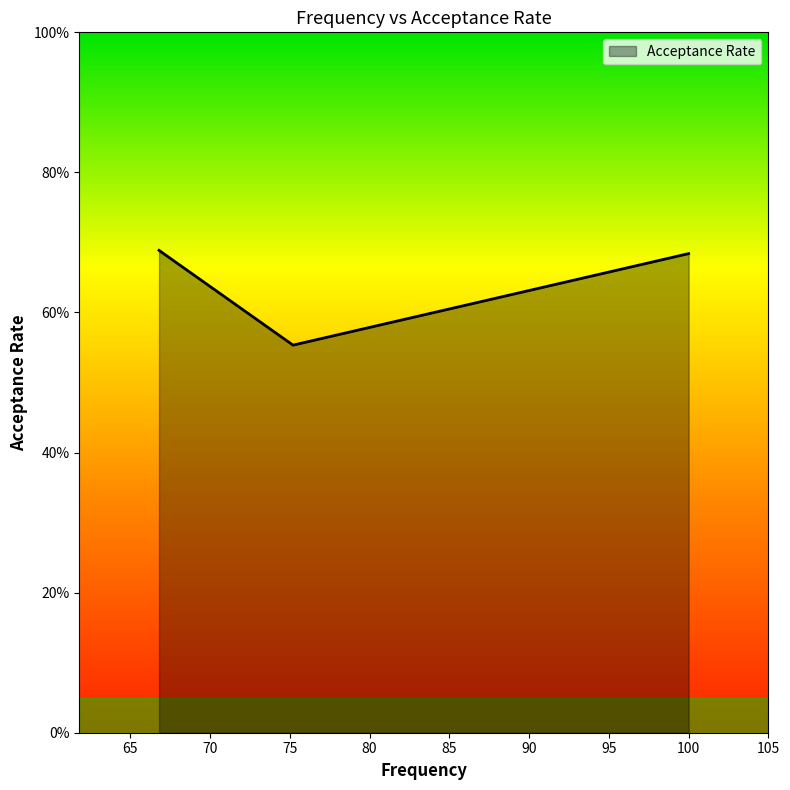

Does the chart display data point markers on the line(s)?

No